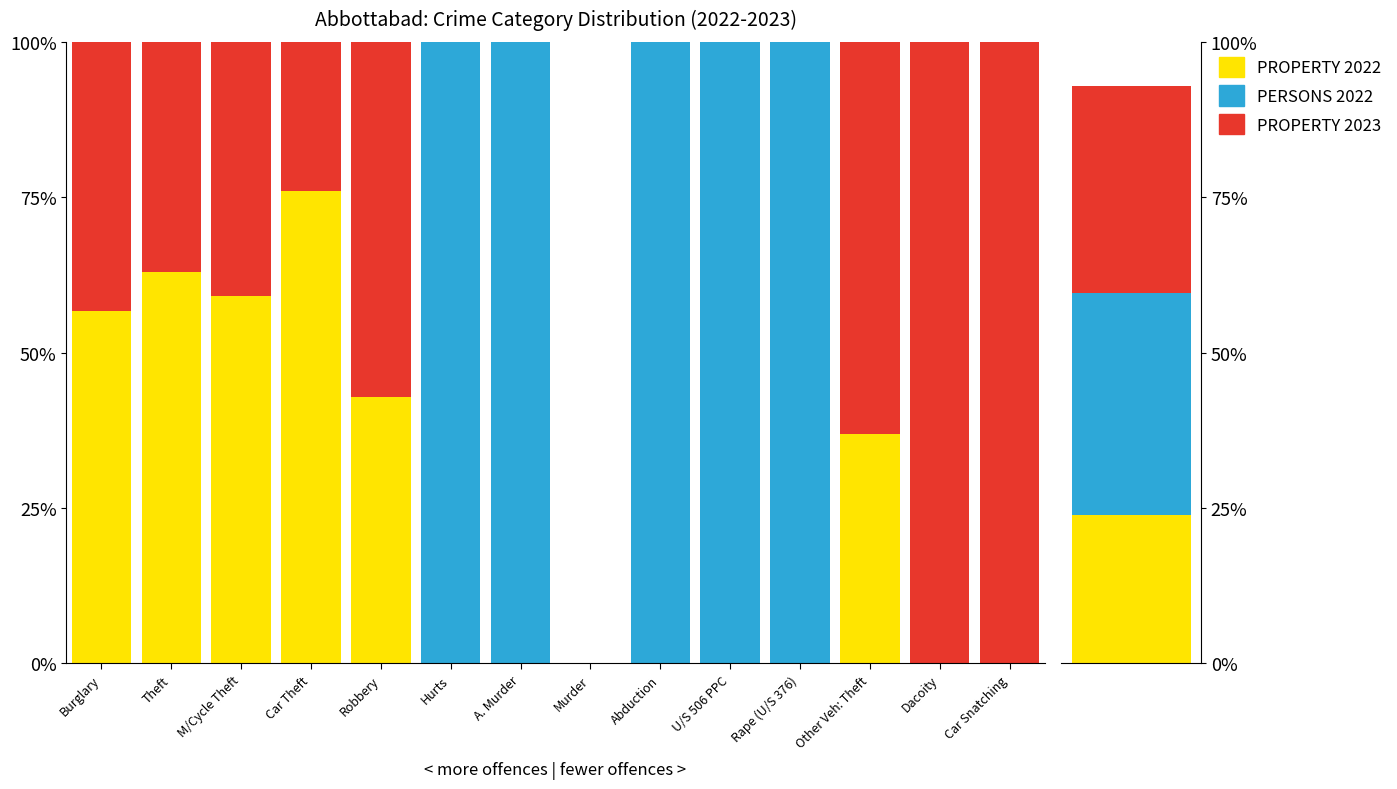

Which series changed the most between M/Cycle Theft and U/S 506 PPC?

CRIME AGAINST PERSONS